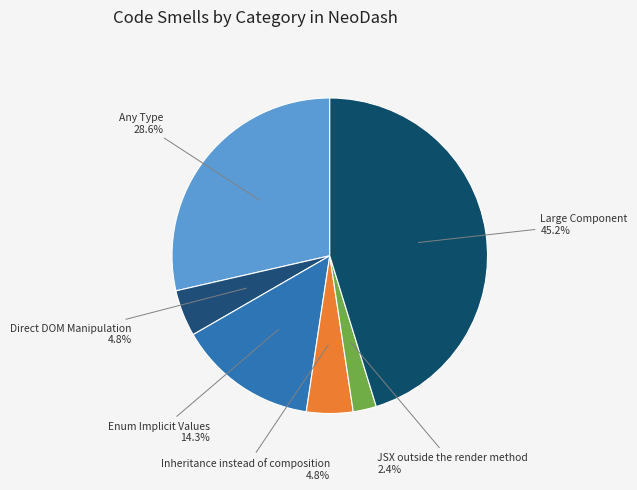

What is the ratio of the value at Enum Implicit Values to the value at Inheritance instead of composition?

3.0